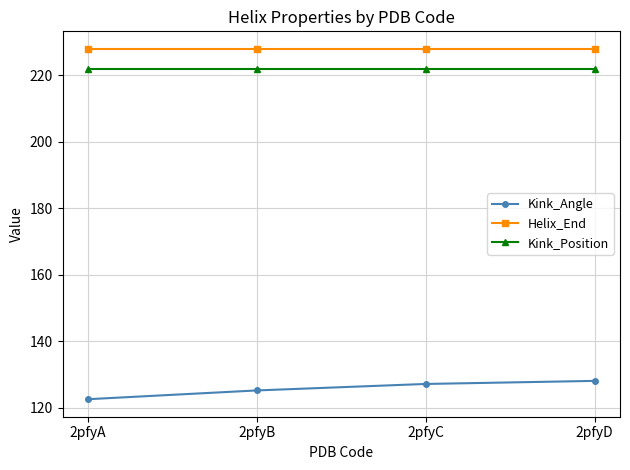

The Kink_Angle series shows 127.1 at 2pfyC. True or false?

True